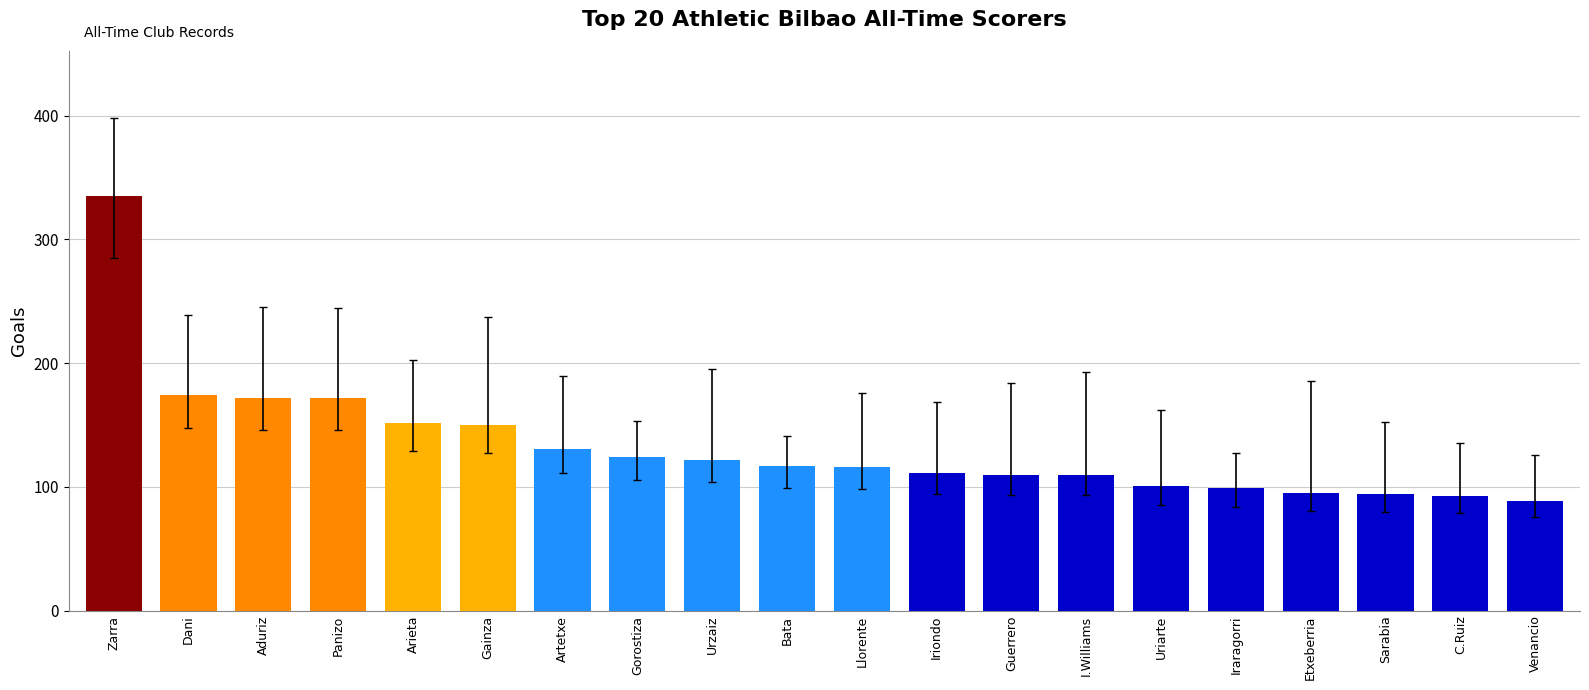

What is the label of the 12th bar from the left?

Iriondo